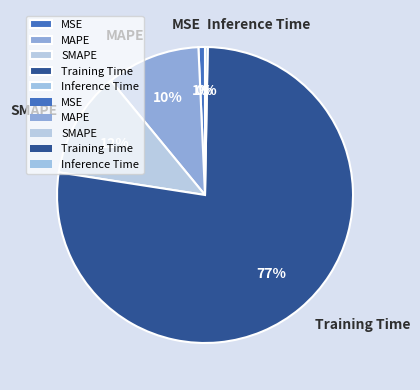

Is MSE the majority of the pie?

No